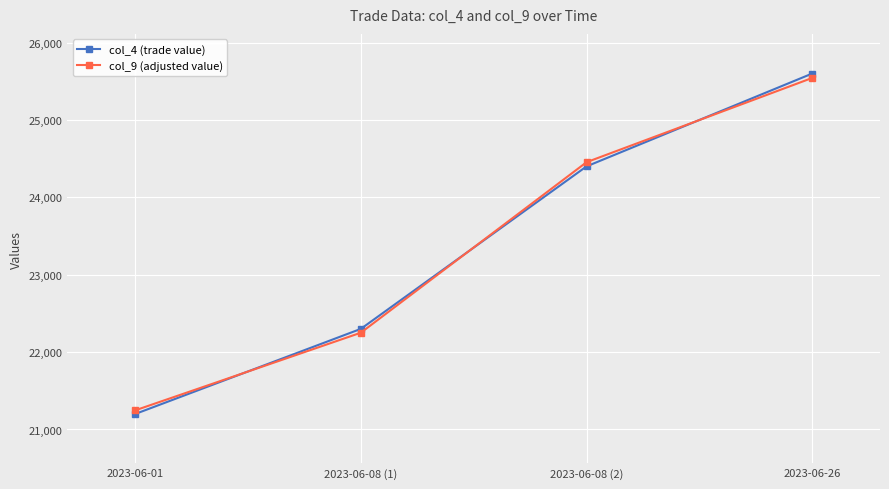

Rank the series at 2023-06-26 from lowest to highest value.

col_9 (adjusted value), col_4 (trade value)